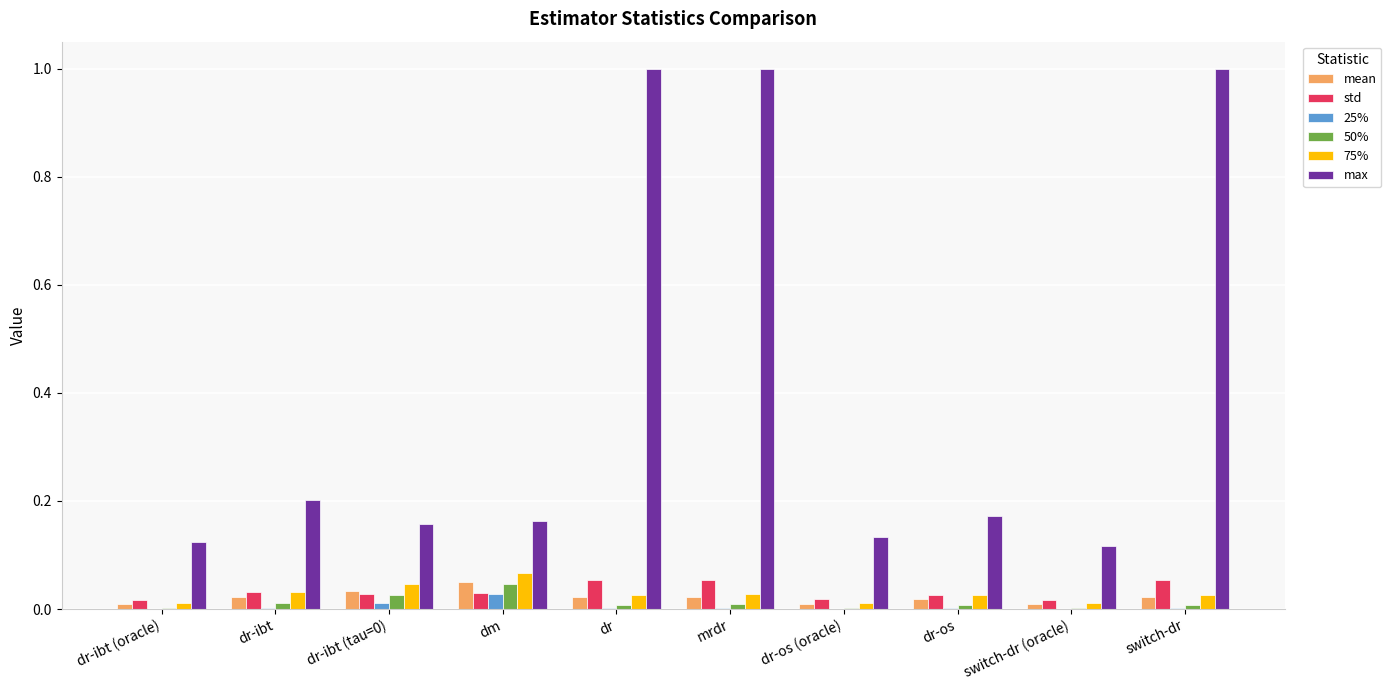

Is it true that 75% equals 0.0 at dr-ibt (tau=0)?

True